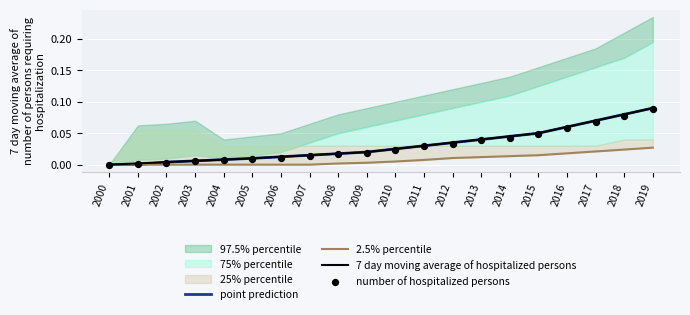

What is the total value across all series at 2009?

0.1